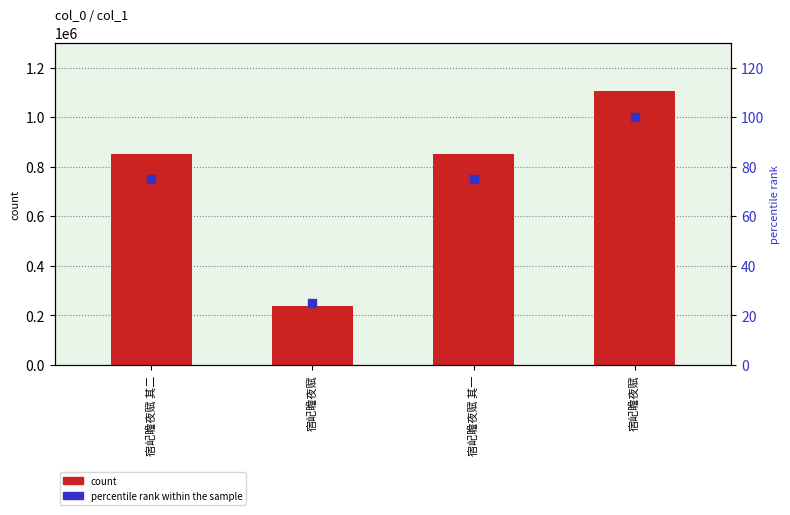

At how many categories does at least one series exceed 341943?

3